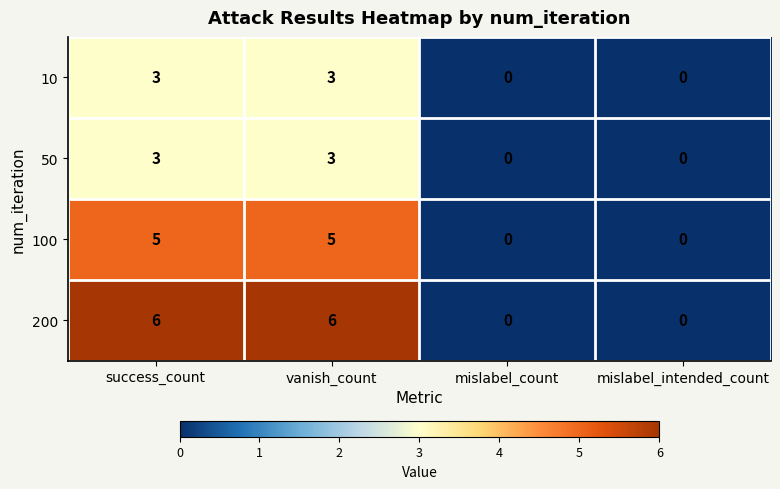

What is the difference between the highest and lowest values at success_count?

3